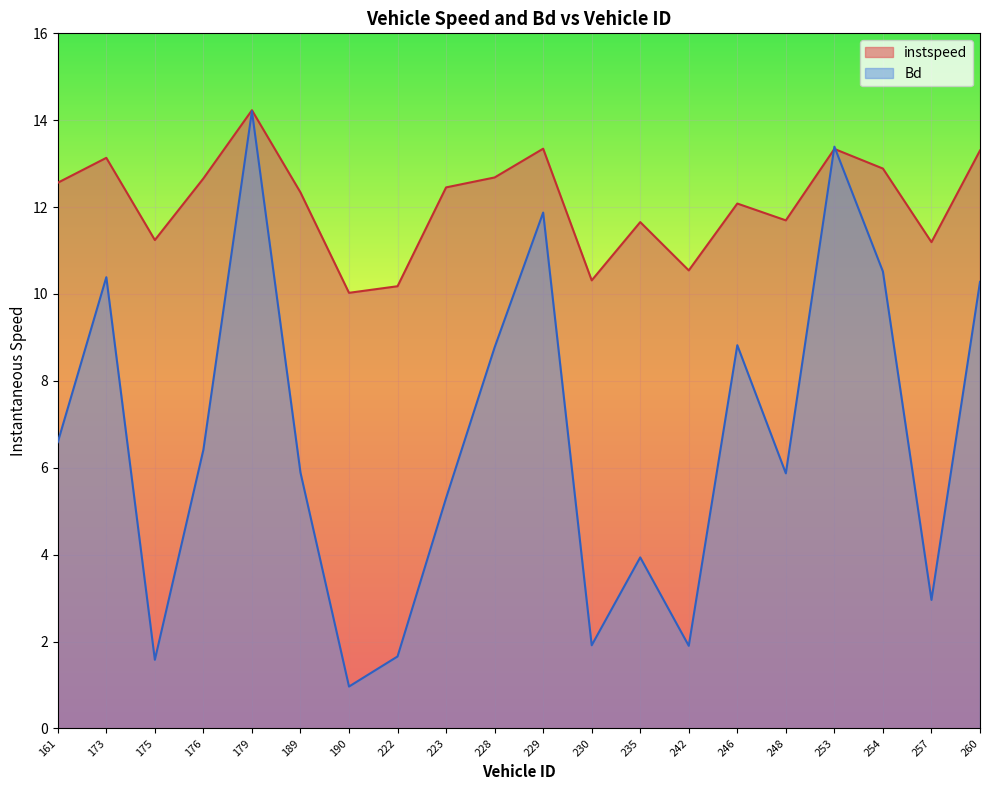

How many times do Bd and instspeed cross each other?

2